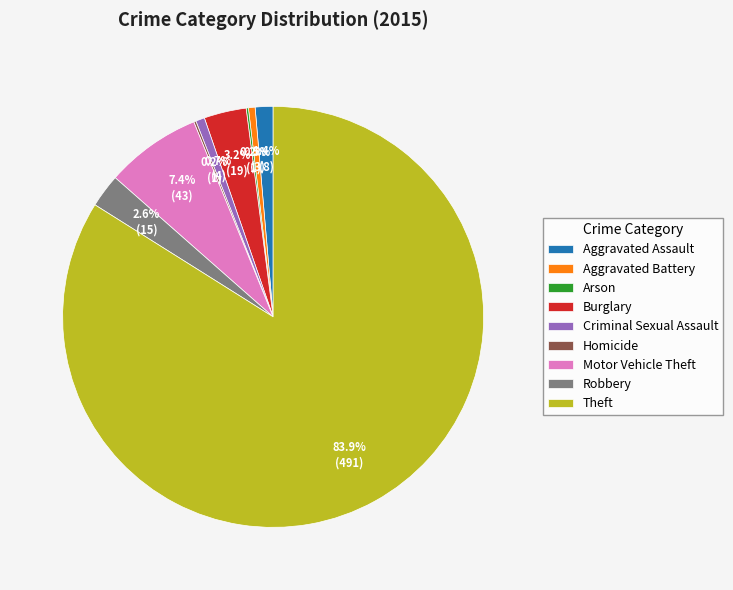

To the nearest percent, what percentage of the pie is Robbery?

3%